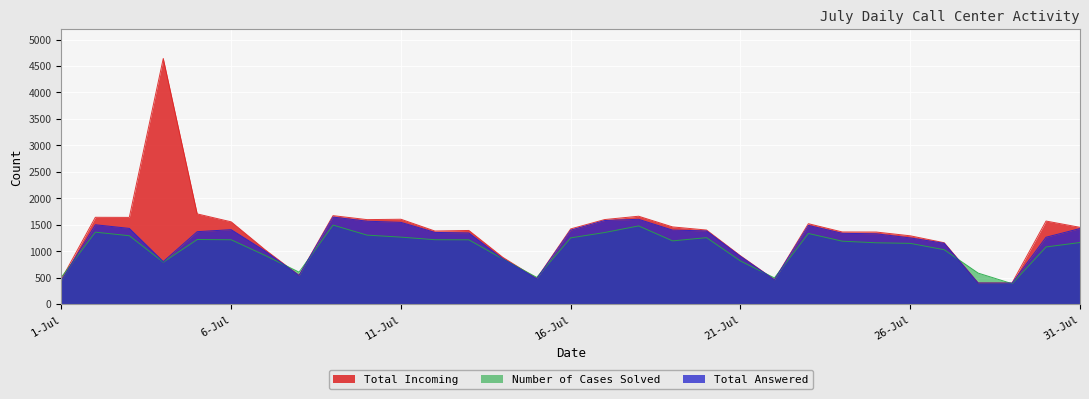

What position from the right is 11-Jul?

21